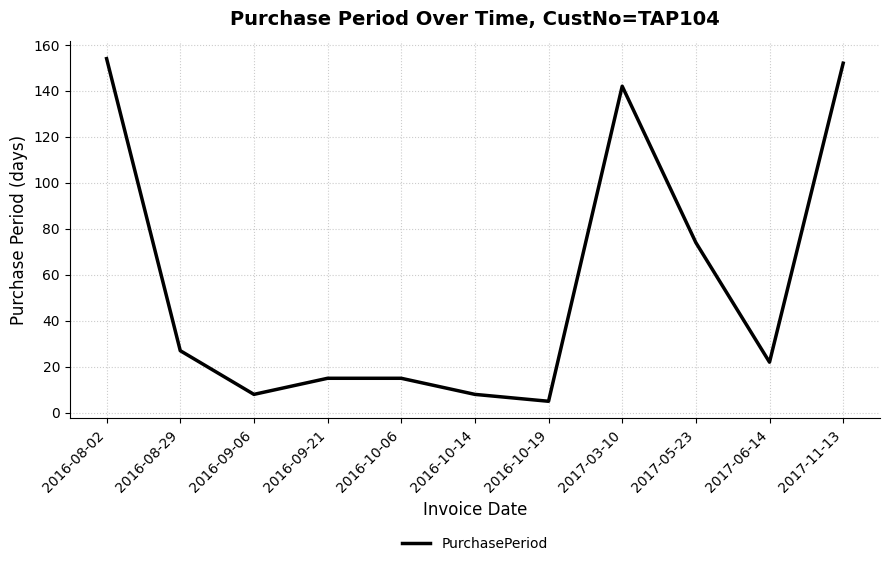

Does the chart have visible grid lines?

Yes